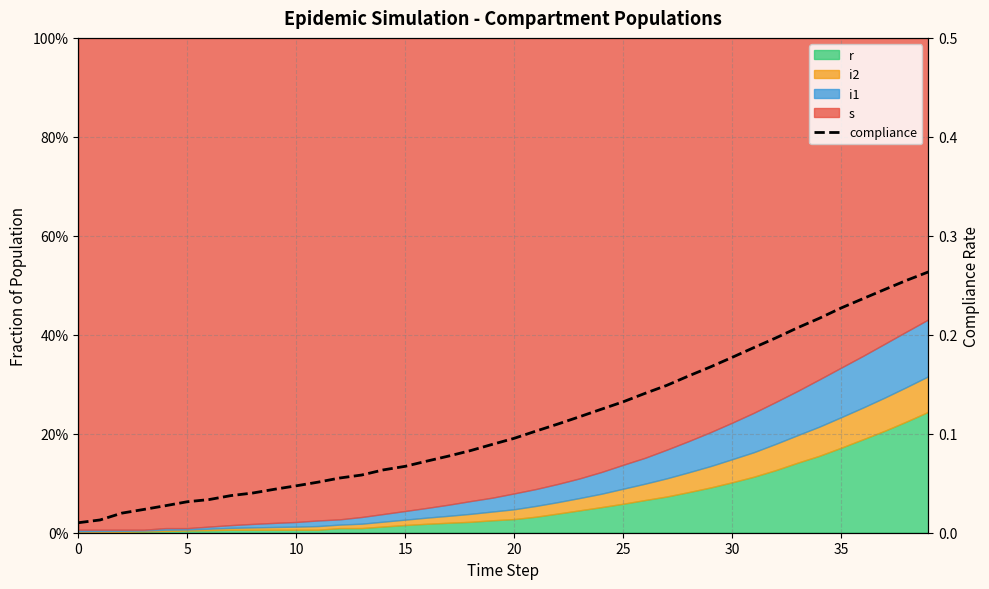

What is the difference between the maximum and minimum values?

0.3